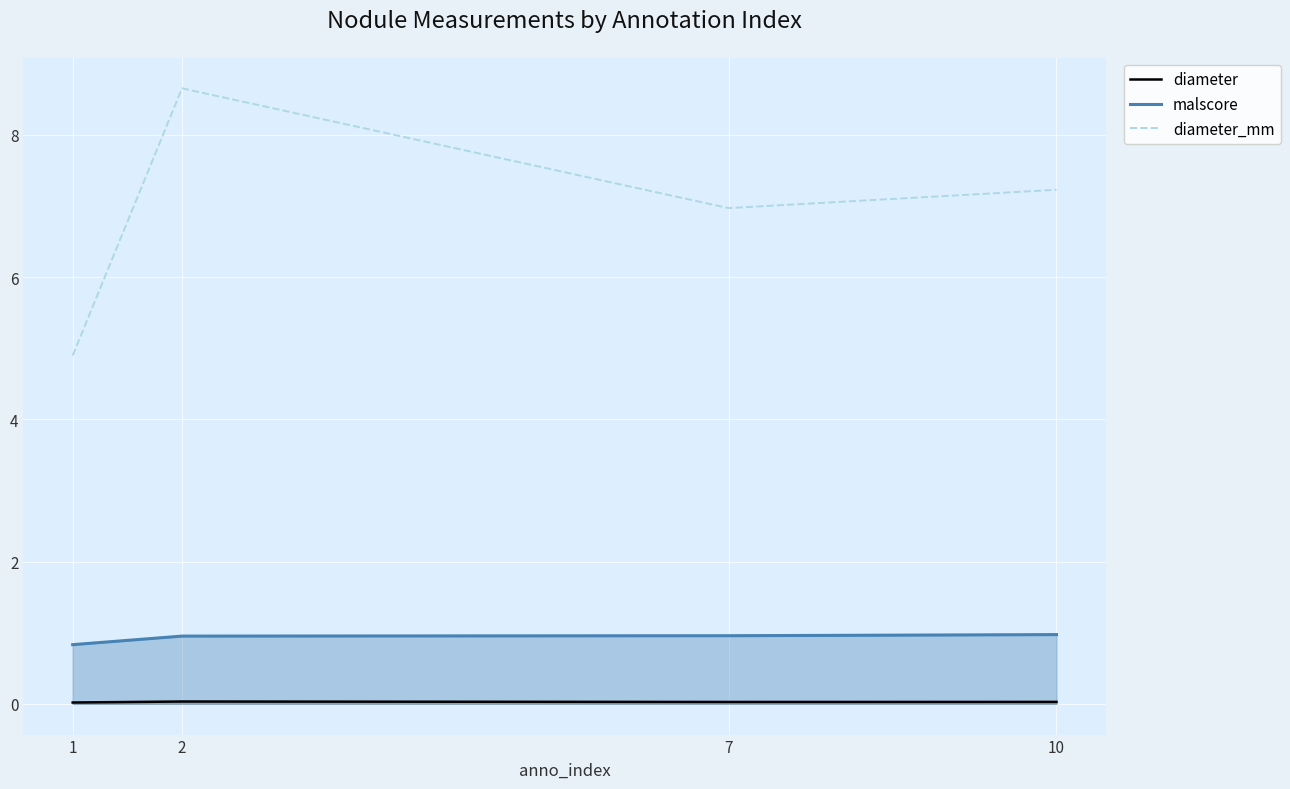

What is the difference between the maximum and minimum values in the diameter_mm series?

3.8